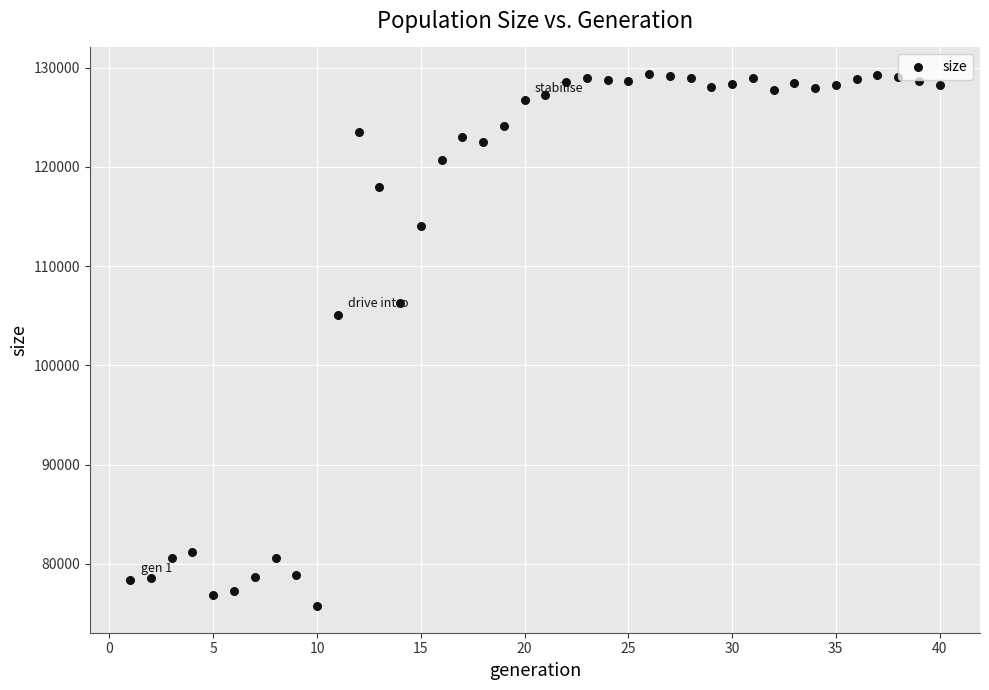

What is the range of X values (max minus min)?

39